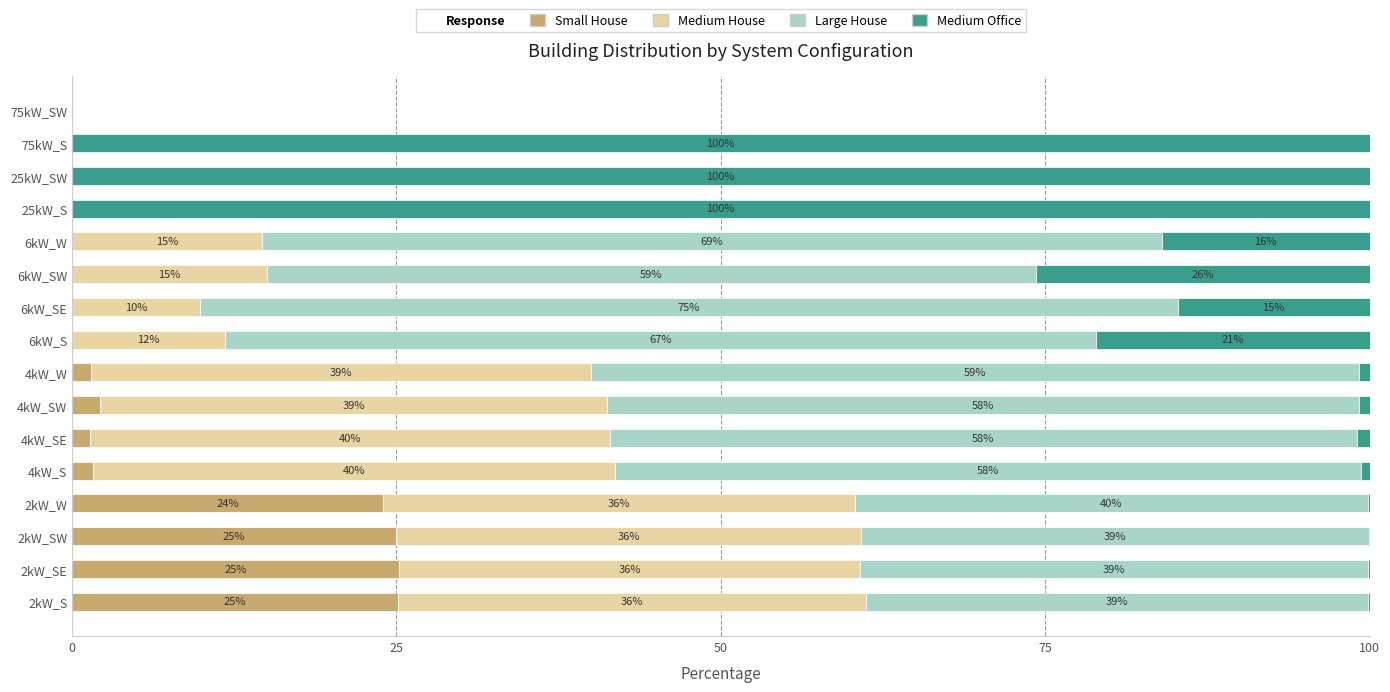

What is the total value across all series at 25kW_SW?

100.0